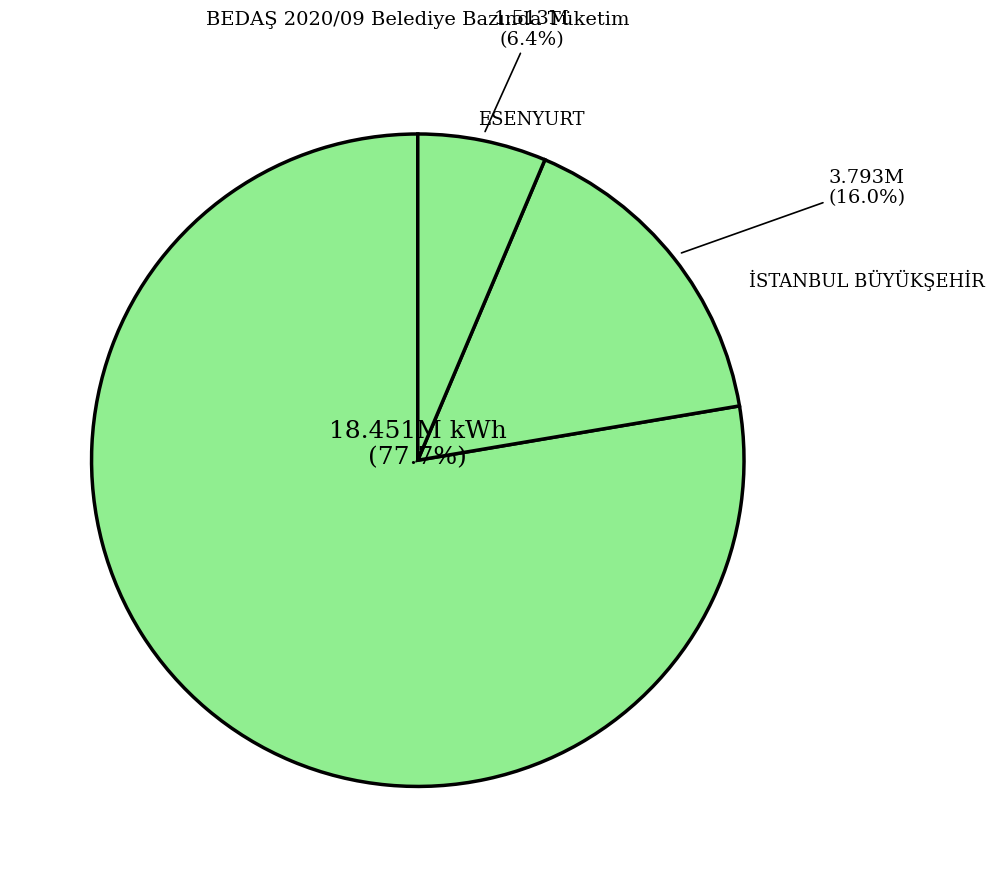

Count the number of slices in the pie.

3